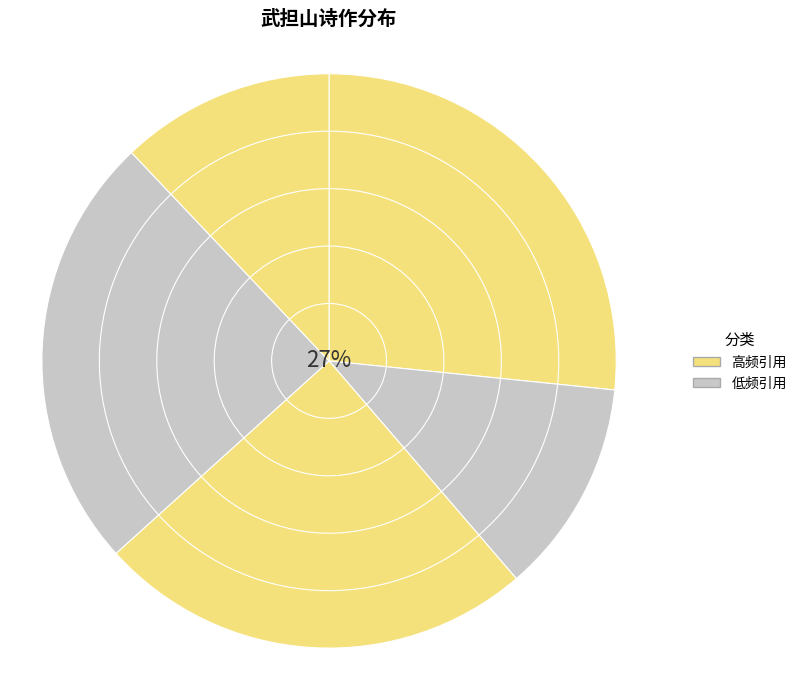

Does 晚步·武担残山草树傍 represent more than half of the total?

No